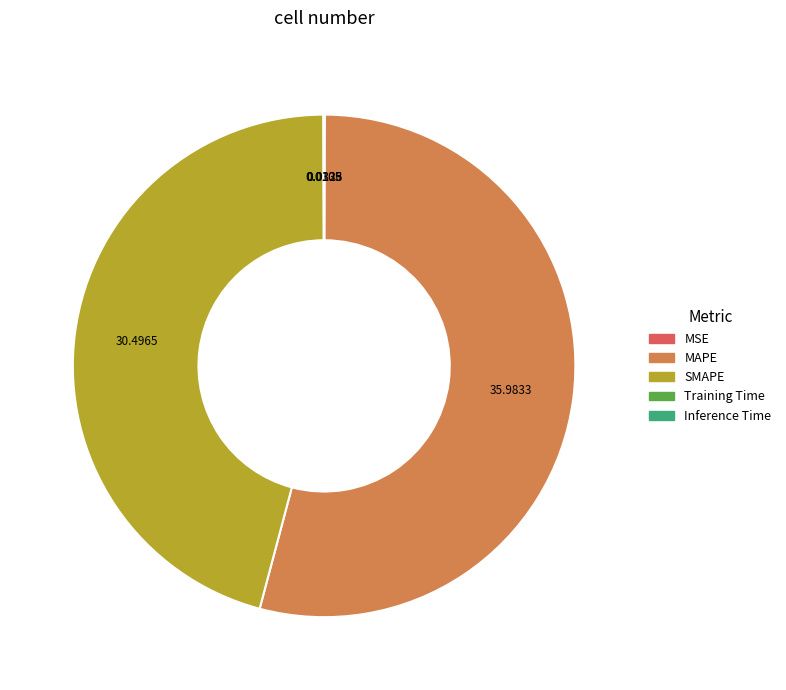

Which slice is the largest?

MAPE